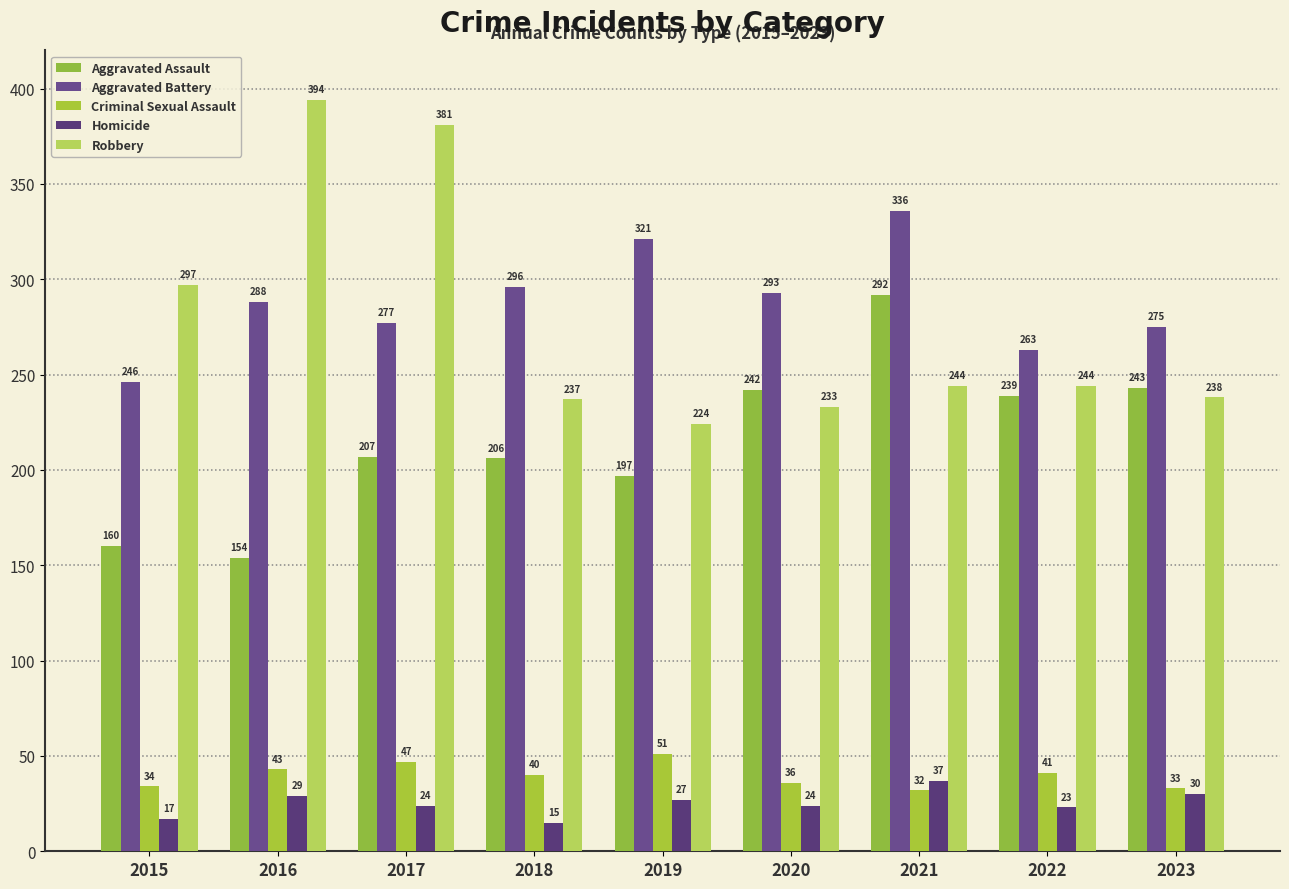

Which category has the lowest value across all series?

2018